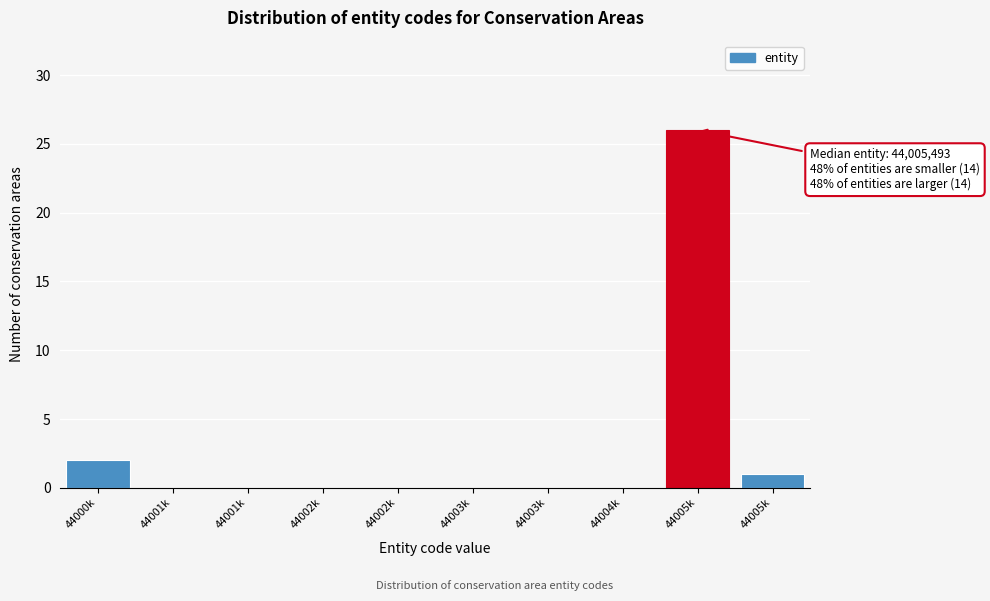

How many distinct data groups are displayed?

1